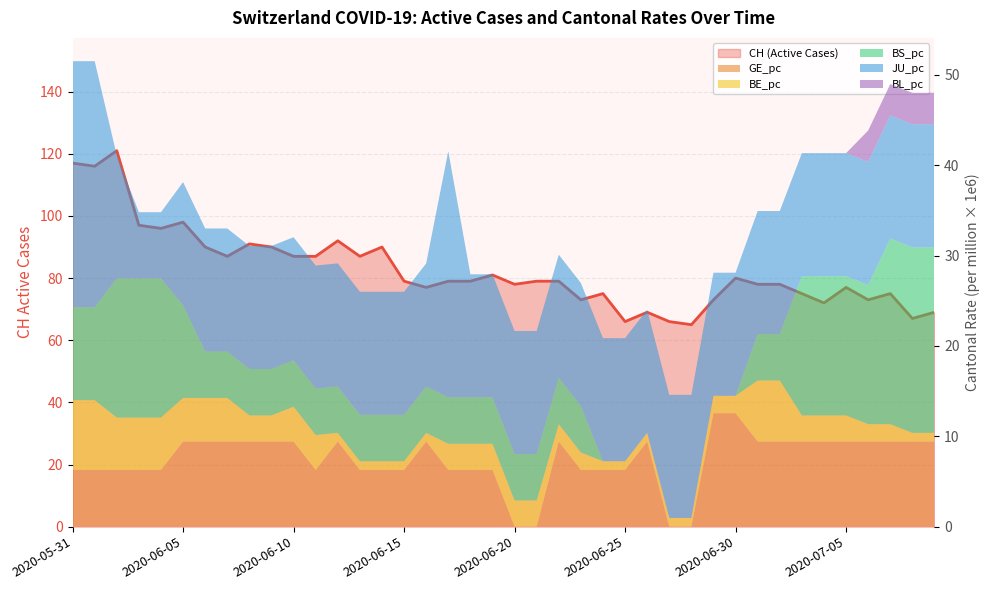

True or false: the data has more than 1 interior local peaks.

True